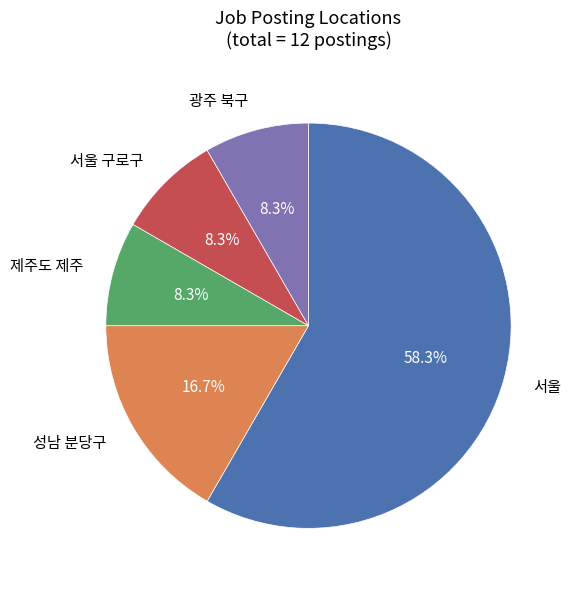

Is there a majority slice in this chart?

Yes